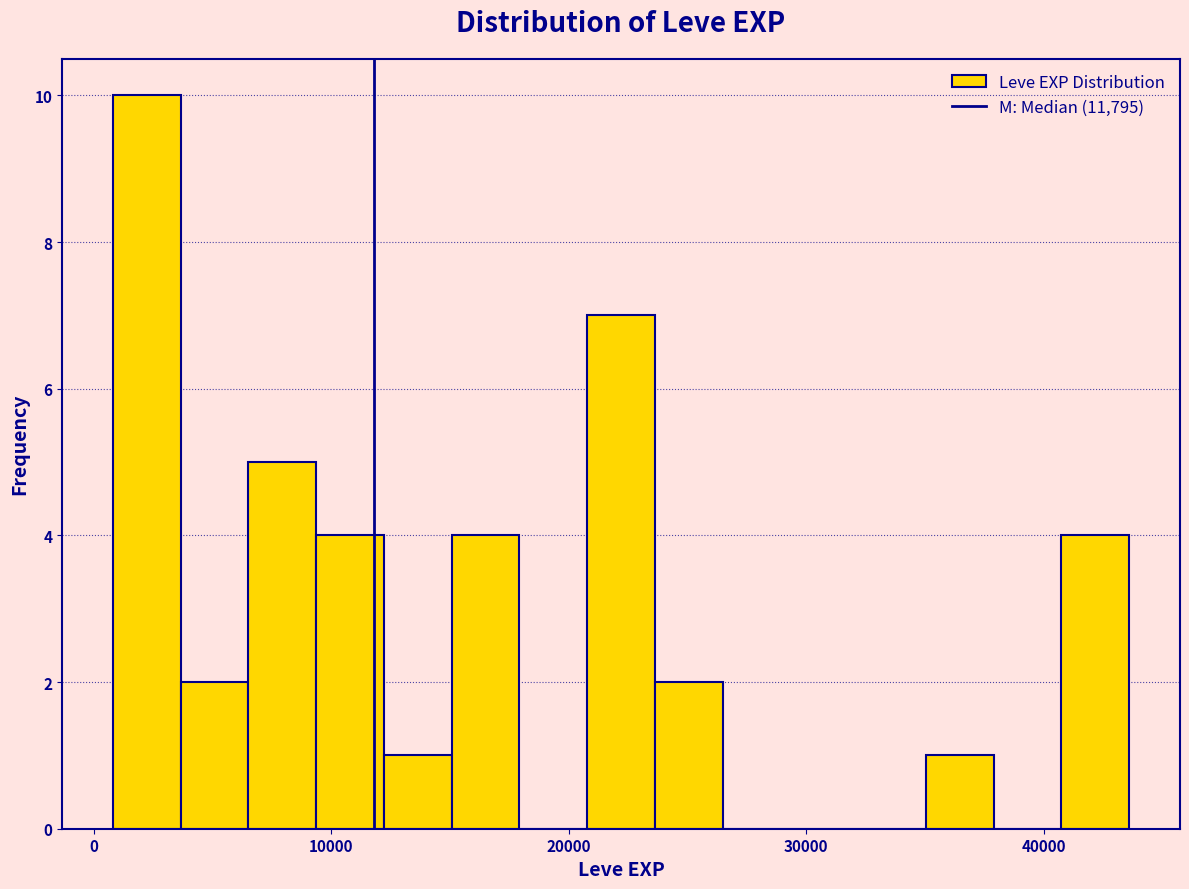

Read against the x-axis, roughly where is the centre of the tallest bar?

2000